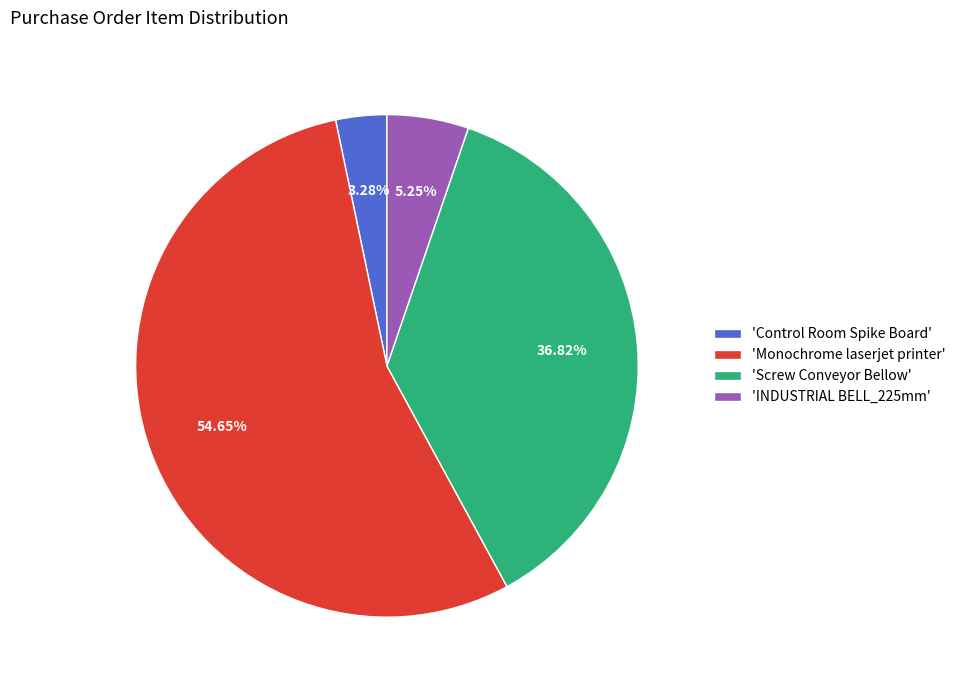

How many segments does this pie chart have?

4